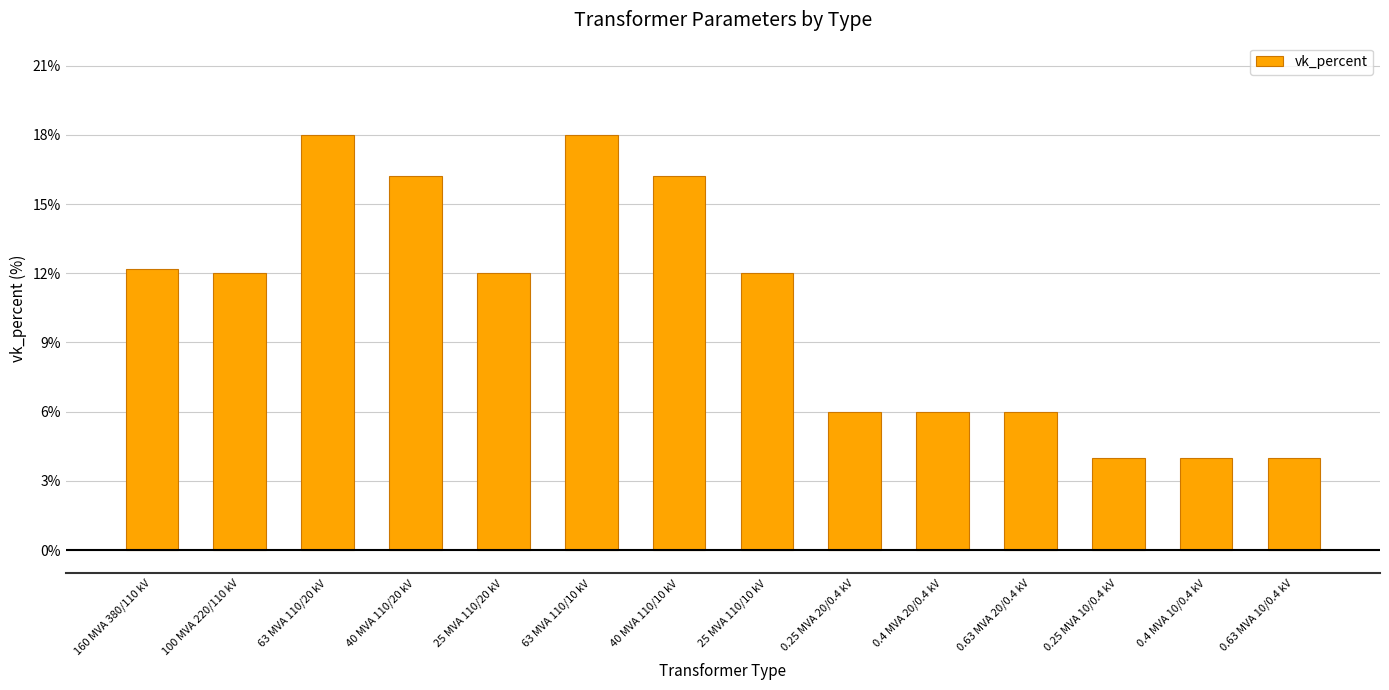

What is the value of the 12th bar from the left?

4.0